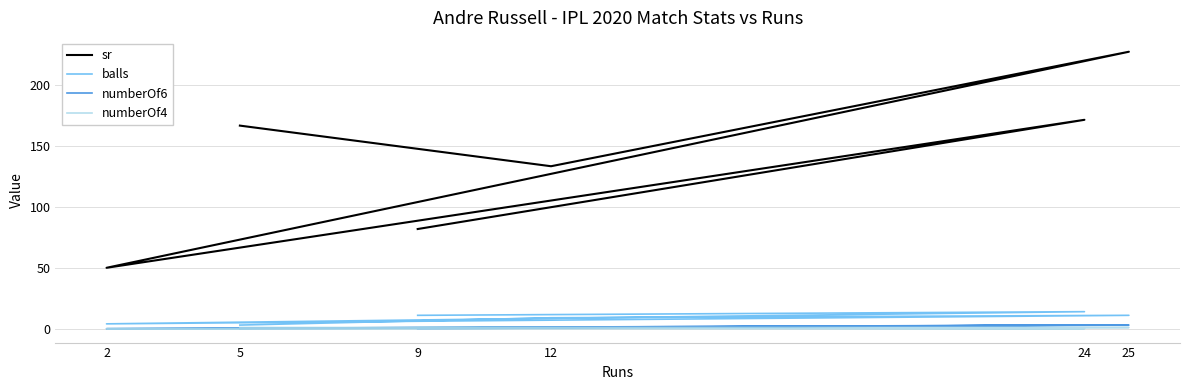

At which label does numberOf6 reach its minimum?

5